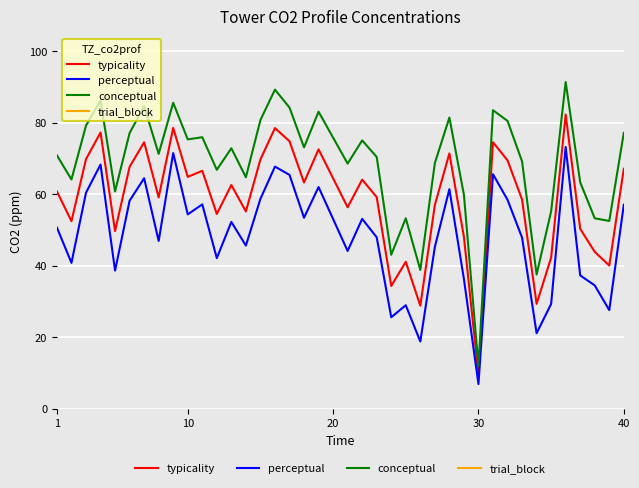

What is the minimum value for conceptual?

11.9